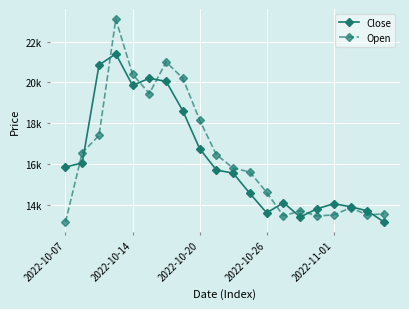

Is this an area chart (filled region under the line)?

No